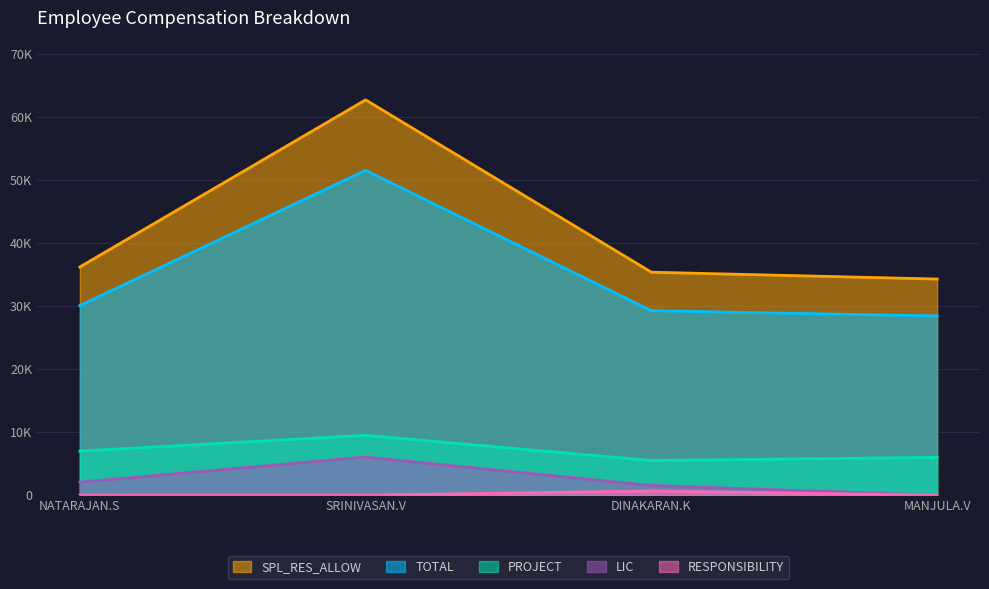

Count the number of data series in this chart.

5